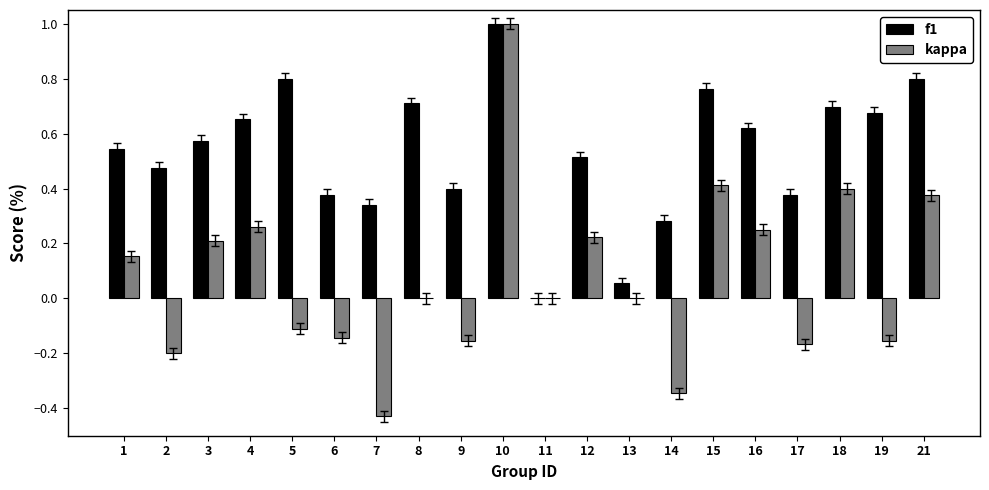

Between 9 and 12, which series saw the biggest shift?

kappa